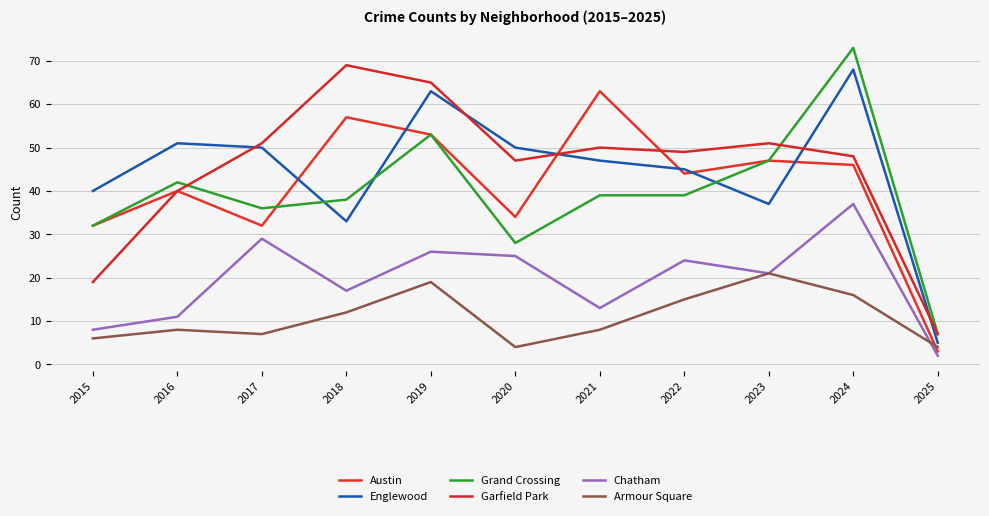

Reading left to right, extract all data points from this chart.

Austin: 32	40	32	57	53	34	63	44	47	46	3
Englewood: 40	51	50	33	63	50	47	45	37	68	5
Grand Crossing: 32	42	36	38	53	28	39	39	47	73	7
Garfield Park: 19	40	51	69	65	47	50	49	51	48	7
Chatham: 8	11	29	17	26	25	13	24	21	37	2
Armour Square: 6	8	7	12	19	4	8	15	21	16	4